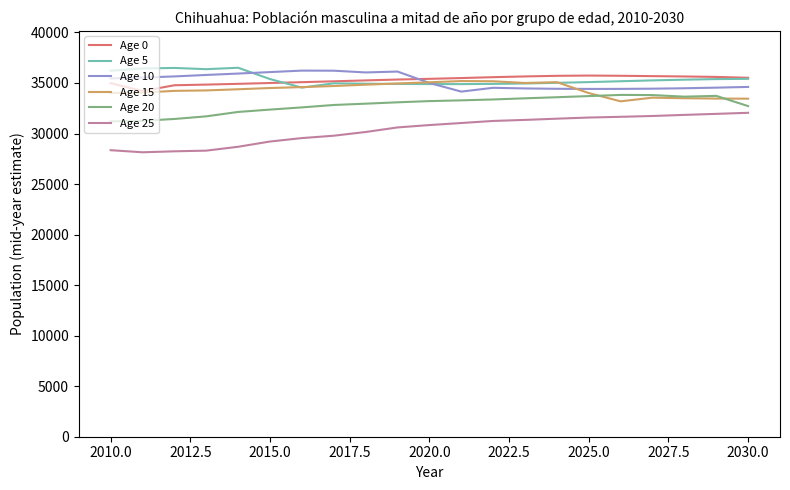

What is the smallest value displayed?

28142.1